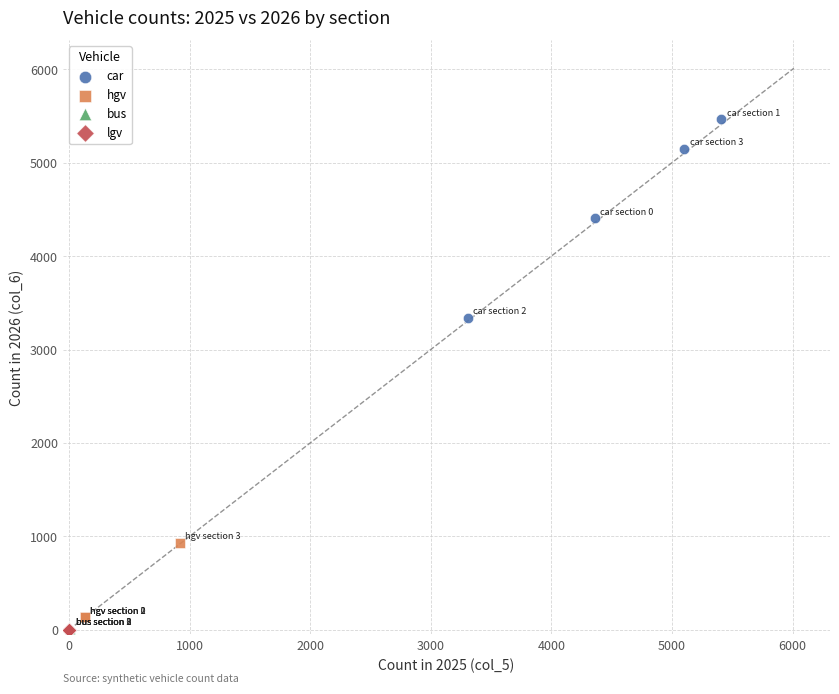

What are all the series names shown in the legend?

car, hgv, bus, lgv